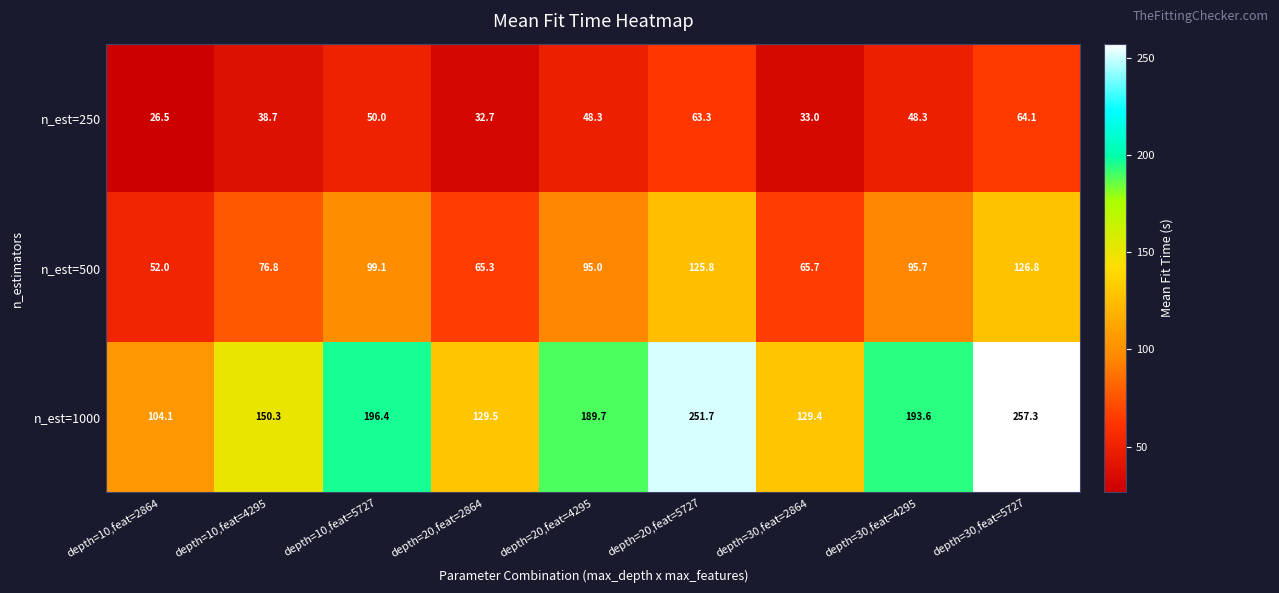

The n_est=250 series shows 64.1 at depth=30,feat=5727. True or false?

True